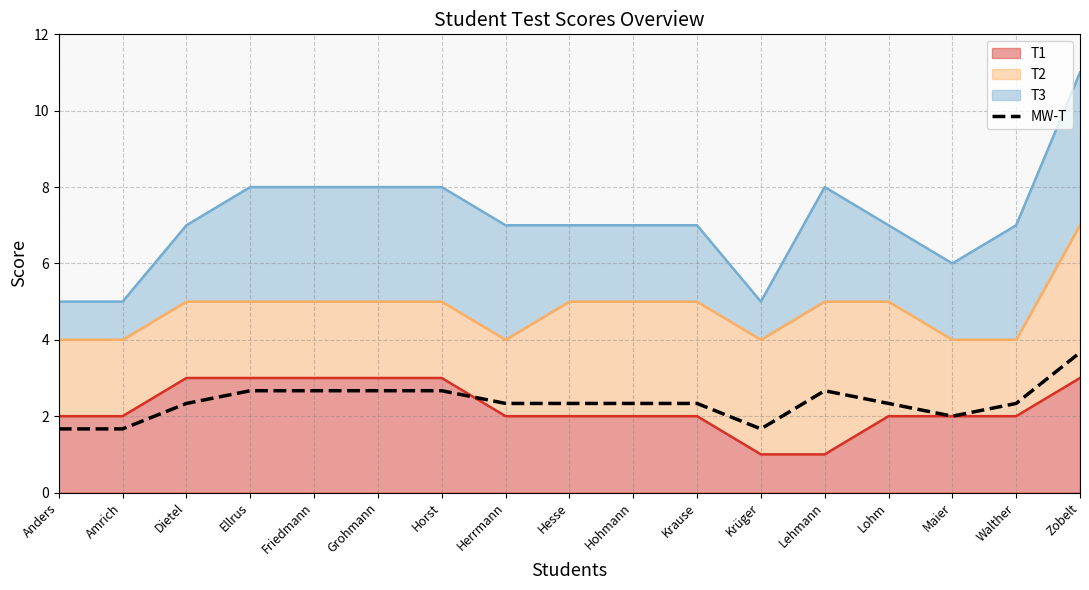

What is the value of the 14th point from the left?

2.3